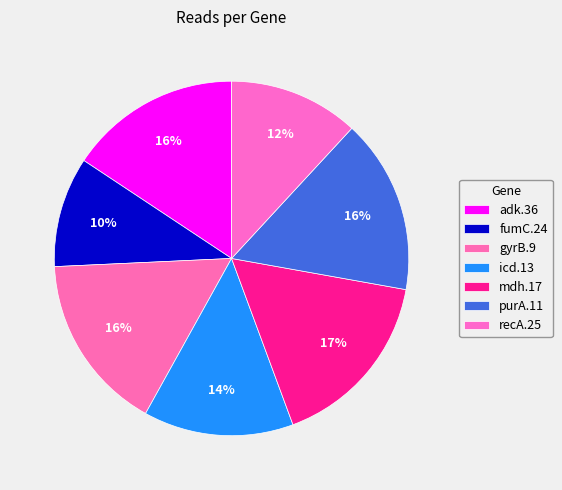

What percentage is the gyrB.9 slice, to the nearest percent?

16%